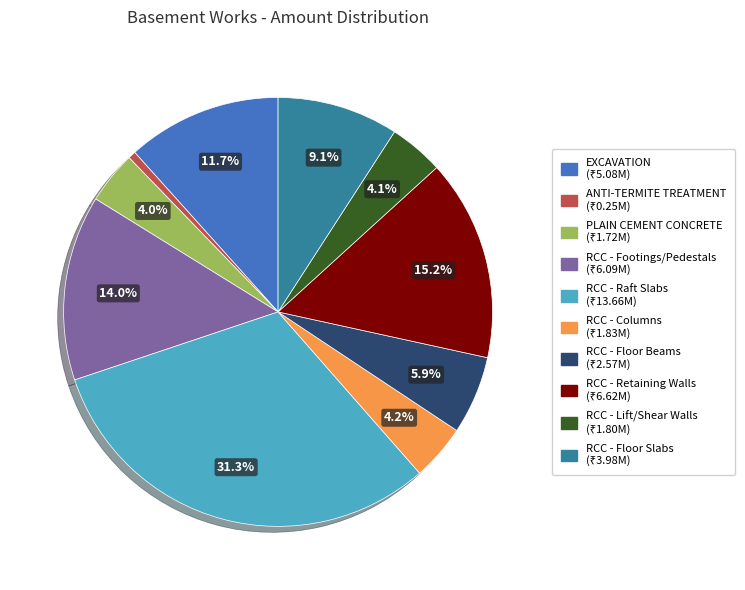

Which has a higher value, ANTI-TERMITE TREATMENT or RCC - Raft Slabs?

RCC - Raft Slabs